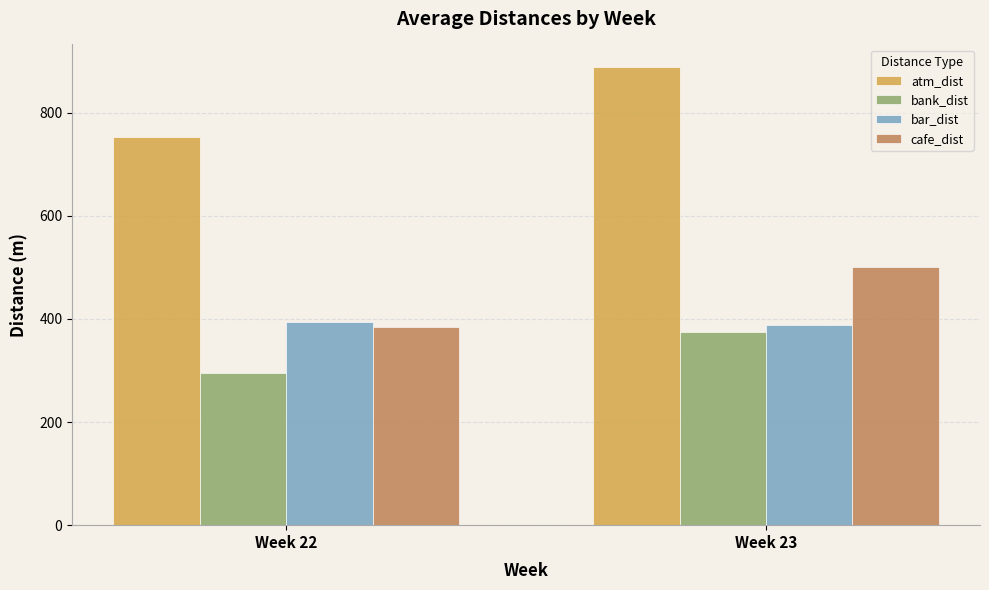

What is the maximum value for cafe_dist?

500.5